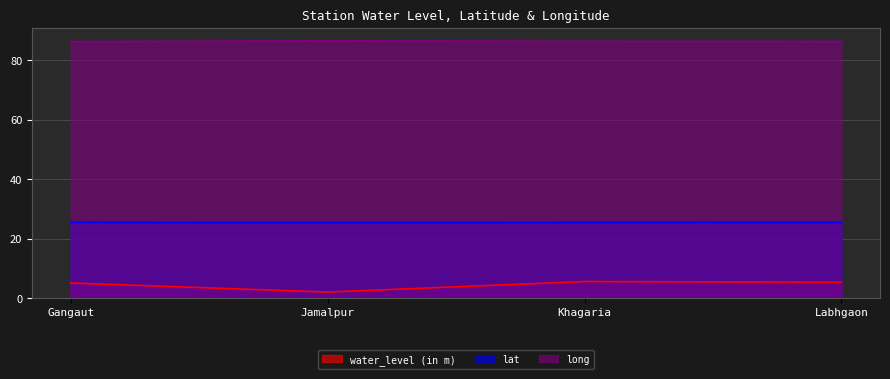

Reading left to right, transcribe all the data shown in this chart.

water_level (in m): Gangaut=5.1	Jamalpur=2.1	Khagaria=5.6	Labhgaon=5.4
lat: Gangaut=25.5	Jamalpur=25.4	Khagaria=25.5	Labhgaon=25.5
long: Gangaut=86.4	Jamalpur=86.6	Khagaria=86.5	Labhgaon=86.4